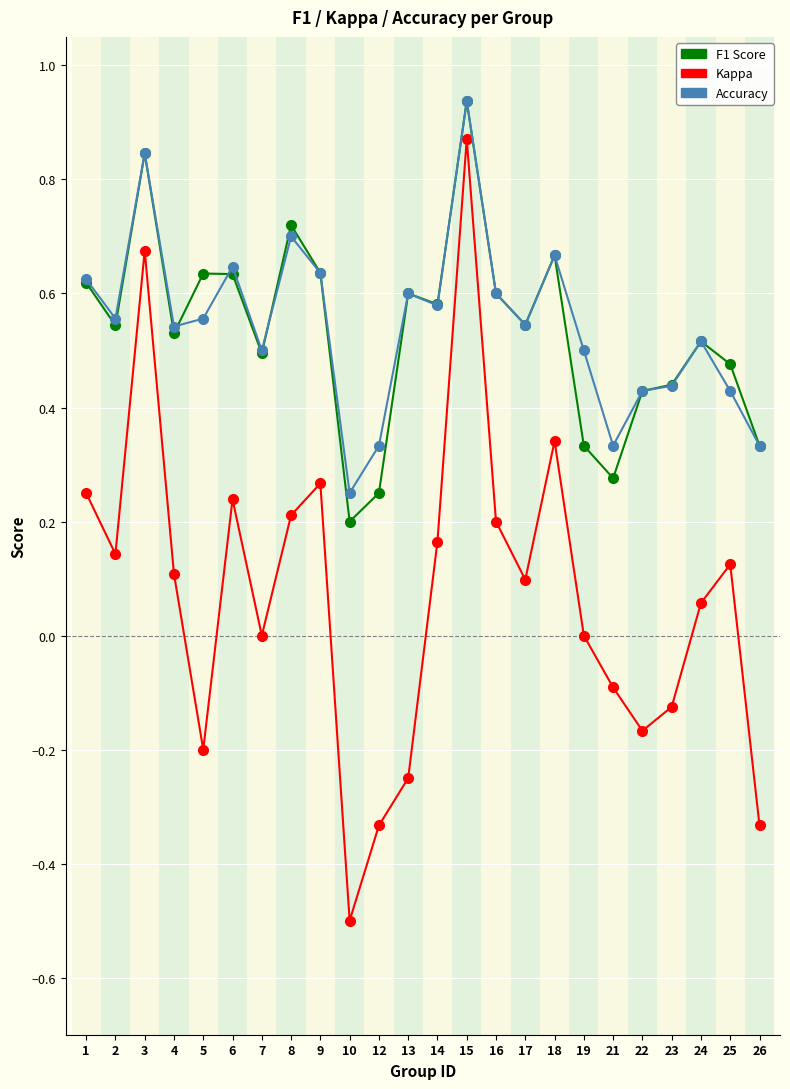

What is the total value across all series at 7?

1.0